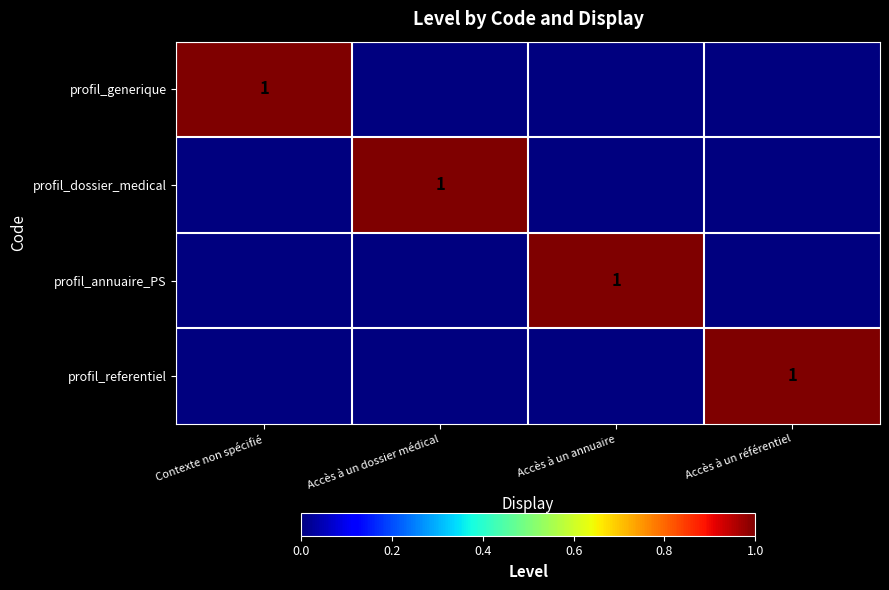

True or false: profil_referentiel has a value of 1 at Accès à un référentiel.

True